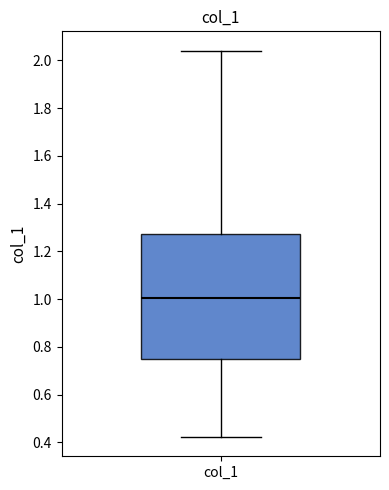

Transcribe this box plot: give where the median line is, the range the box spans, and where the two whiskers end, as read against the y-axis. The values are not printed on the chart, so give them approximately, as read against the axis.

median 1.00, box 0.74 to 1.28, whiskers 0.42 to 2.04